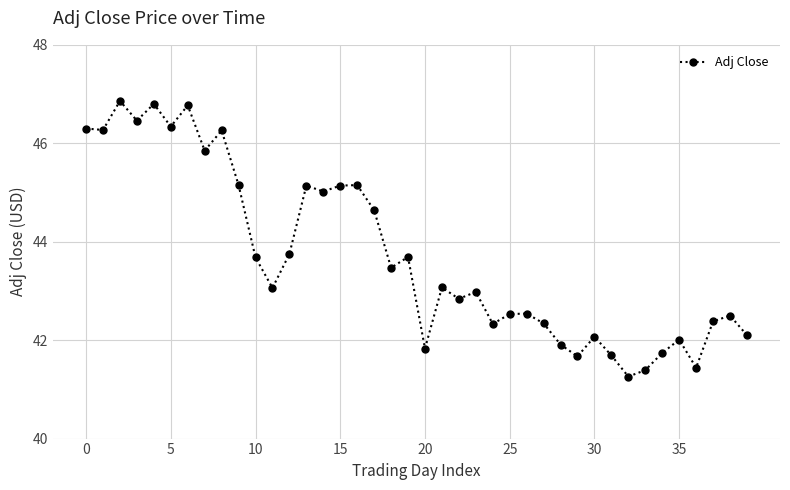

What is the difference between the maximum and minimum values?

5.6